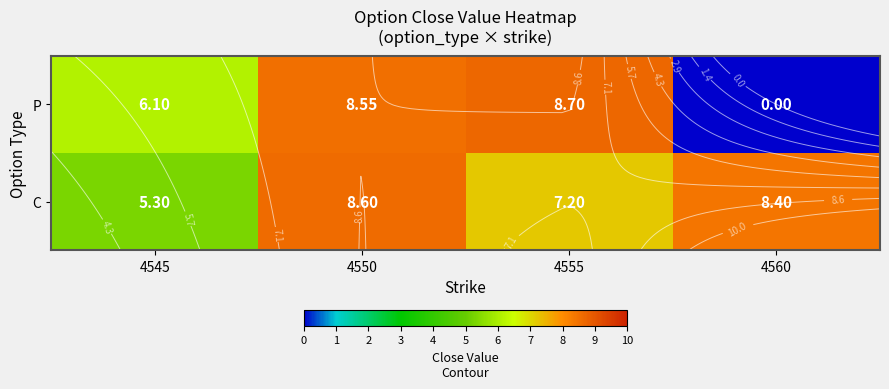

What is the difference between the C values at 4555 and 4560?

1.2